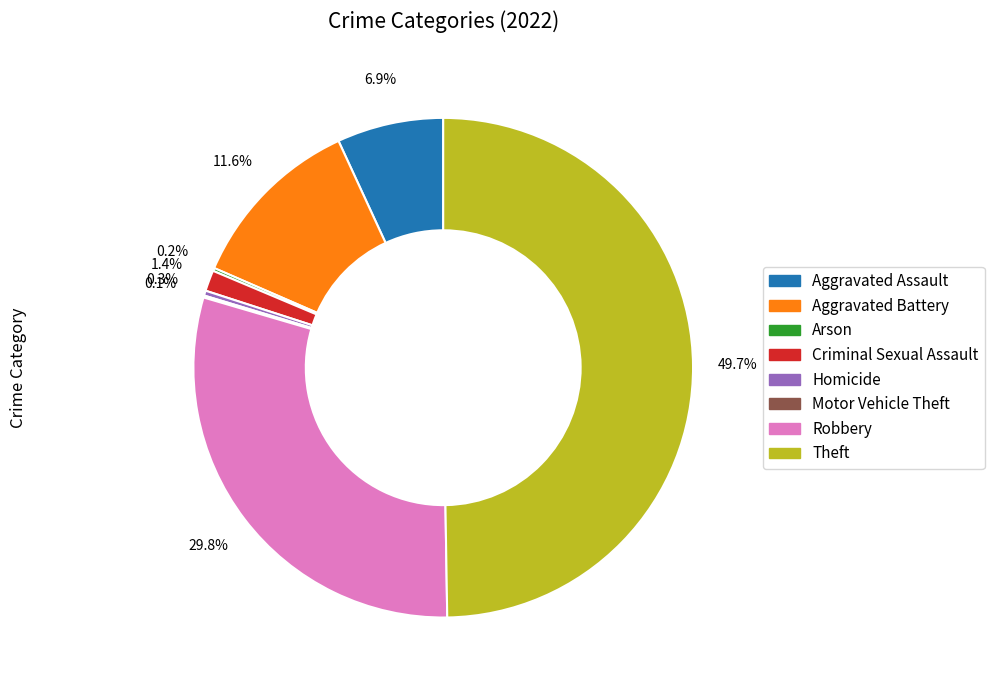

To the nearest percent, what portion does Robbery represent?

30%